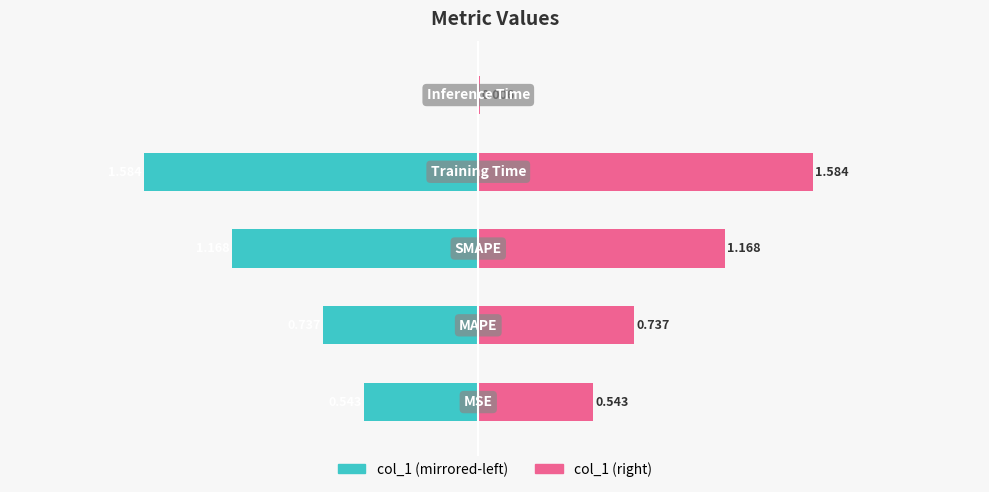

Reading left to right, transcribe all the data shown in this chart.

col_1 (left): −3=-0.5	−2=-0.7	−1=-1.2	0=-1.6	1=-0.0
col_1 (right): −3=0.5	−2=0.7	−1=1.2	0=1.6	1=0.0